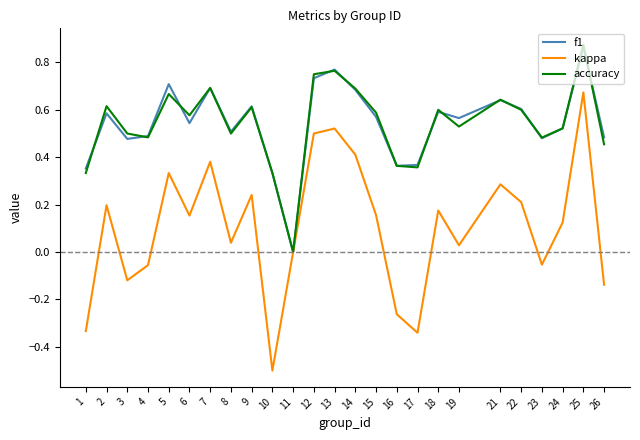

Between 8 and 11, which series saw the biggest shift?

f1